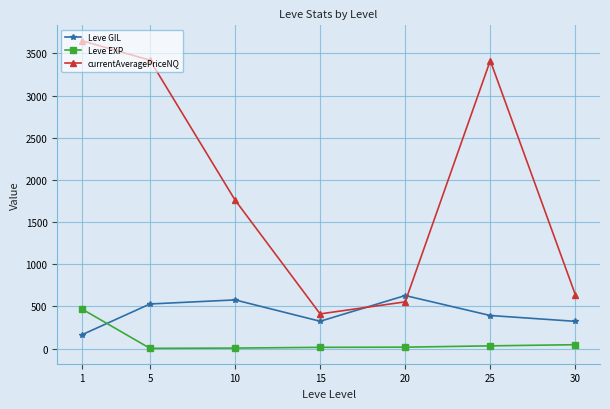

True or false: Leve EXP has more than 2 interior local peaks.

False